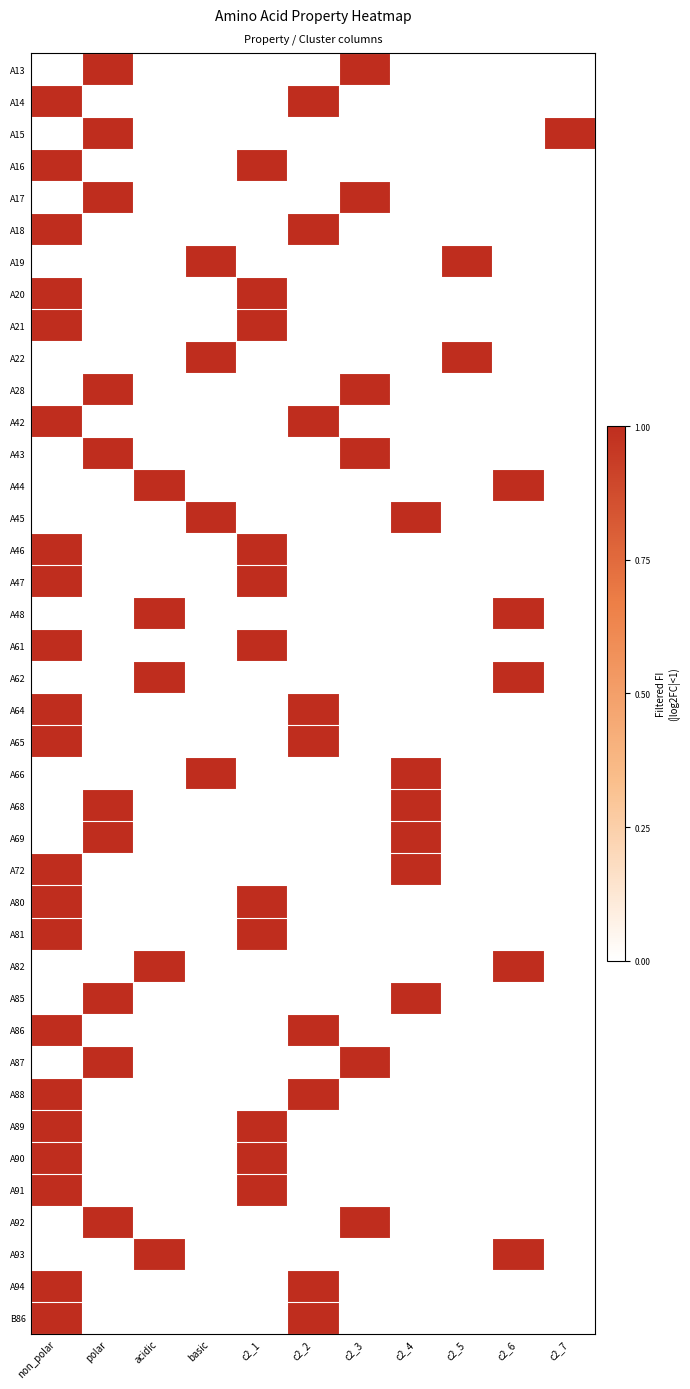

What is the greatest value displayed?

1